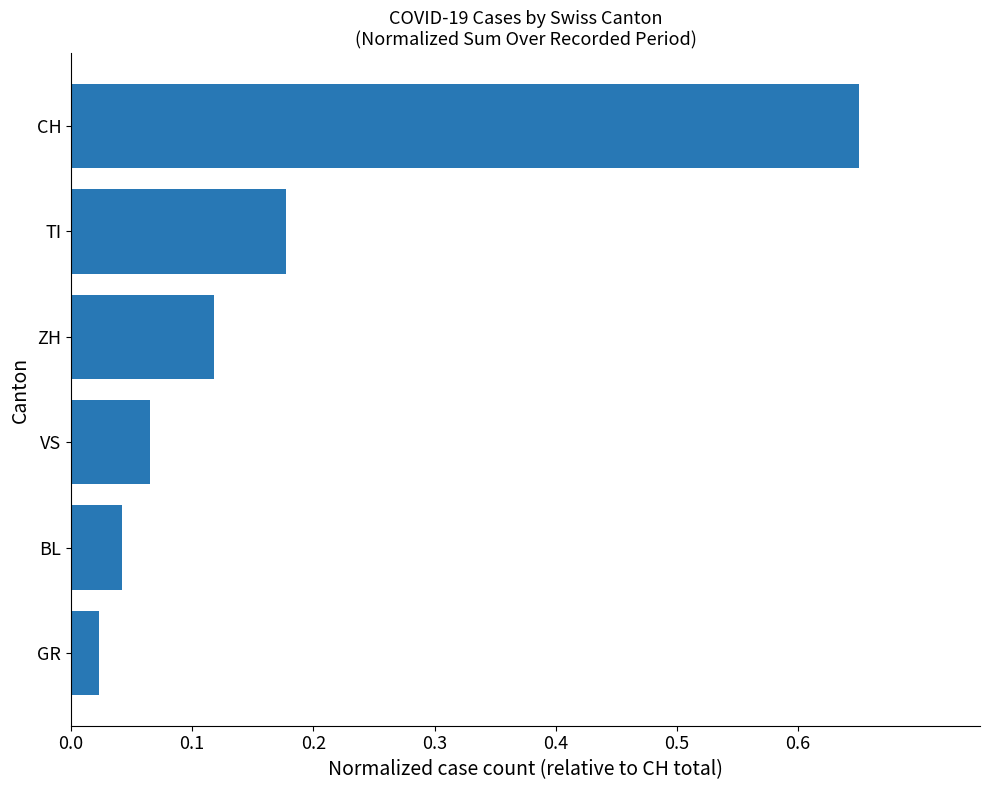

What is the sum of all values?

1.1